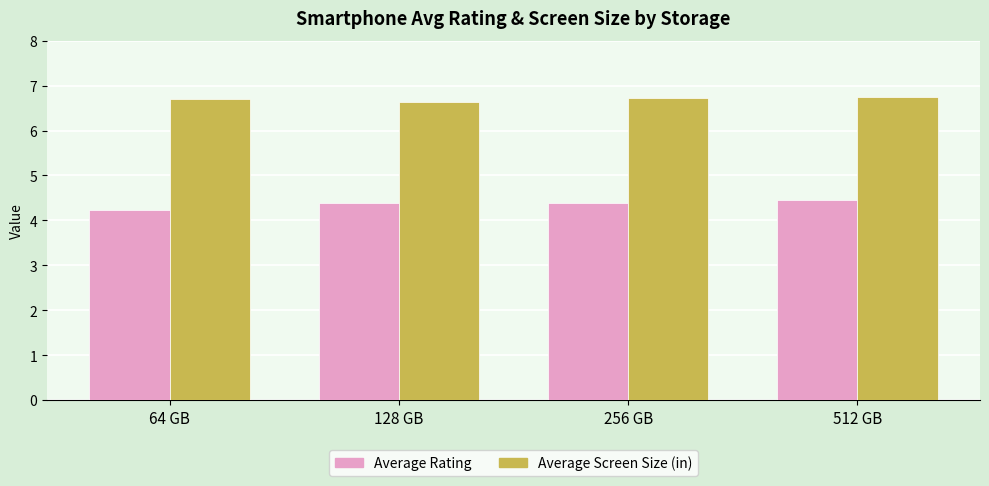

Is the value of Average Rating at 256 GB greater than the value of Average Screen Size (in) at 128 GB?

No